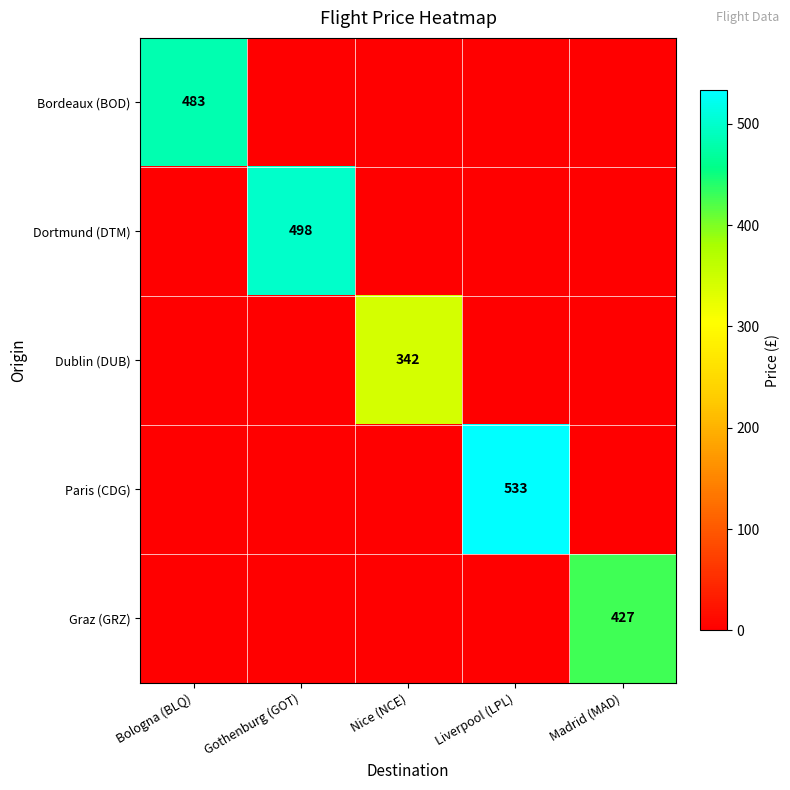

What is the difference between the highest and lowest values at Liverpool (LPL)?

533